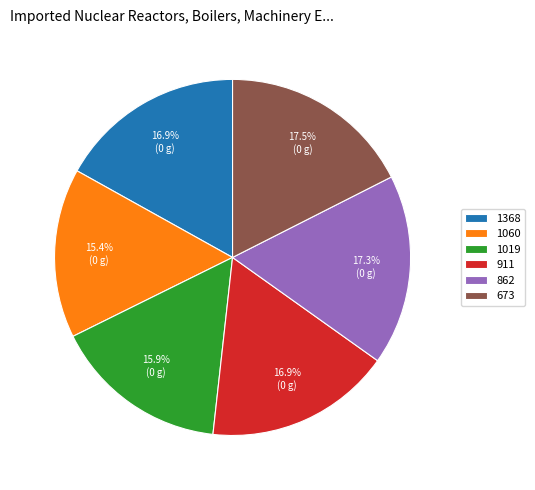

To the nearest percent, what portion does 1060 represent?

15%